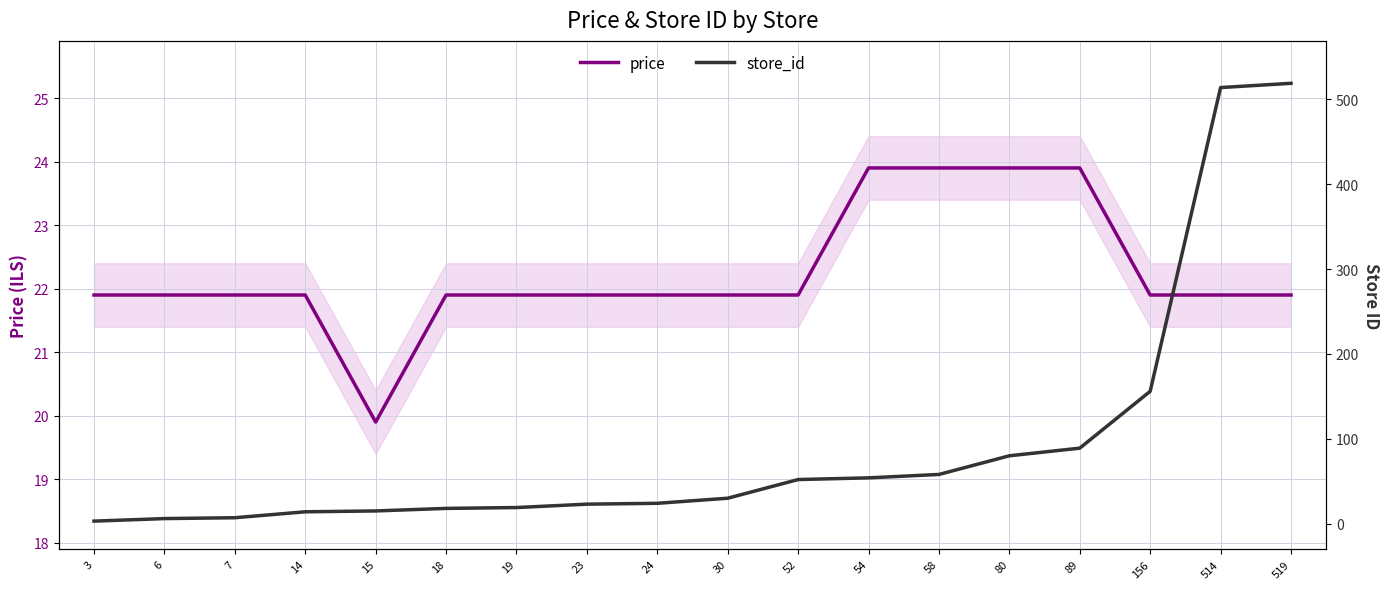

Does the chart display data point markers on the line(s)?

No